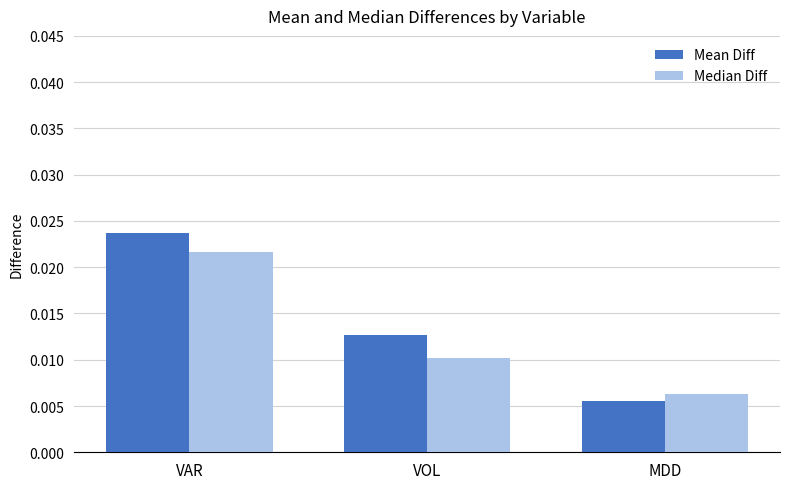

Rank the categories by Mean Diff value from lowest to highest.

MDD, VOL, VAR